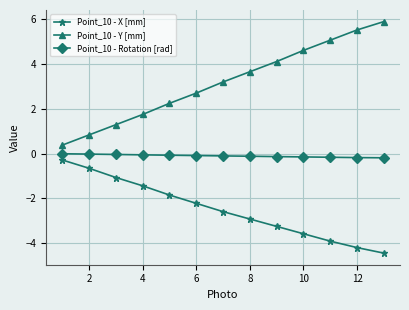

True or false: Point_10 - X [mm] has more than 0 points higher than both neighbors.

False